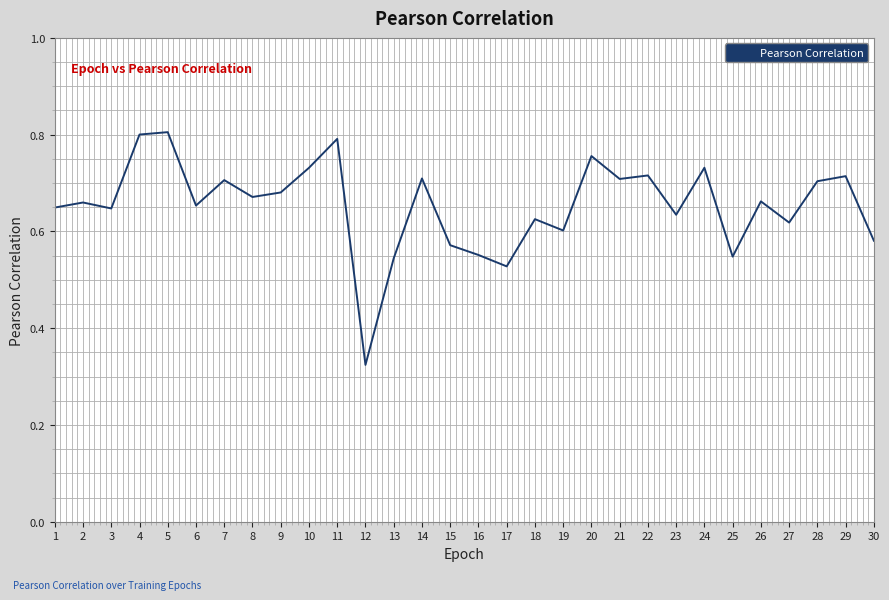

At which label is the value closest to 0?

12